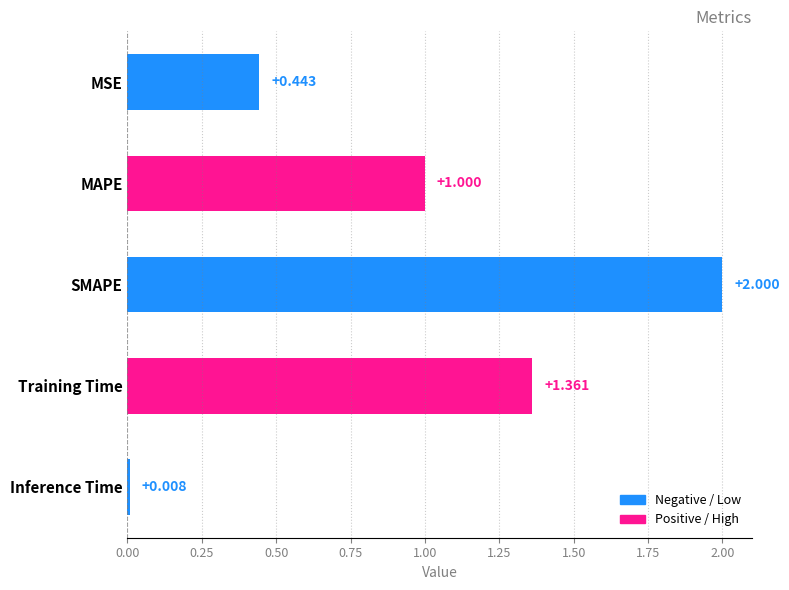

Are the bars horizontal?

Yes